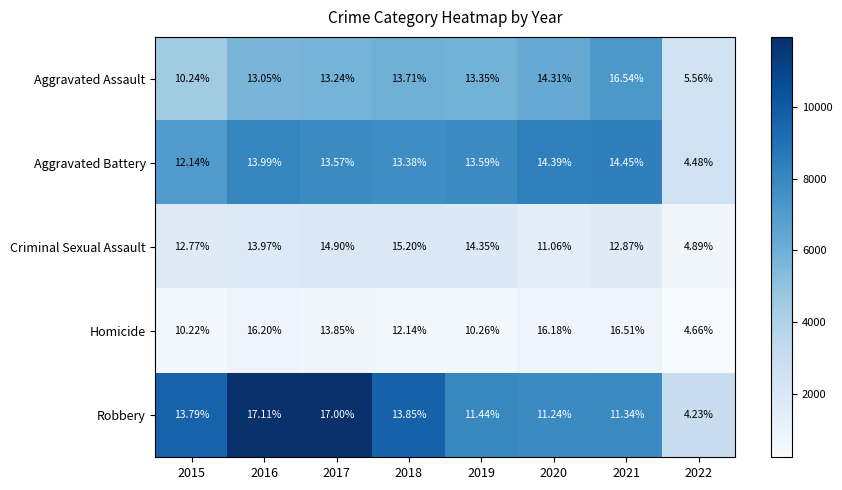

How many data points in Robbery are less than 13?

4